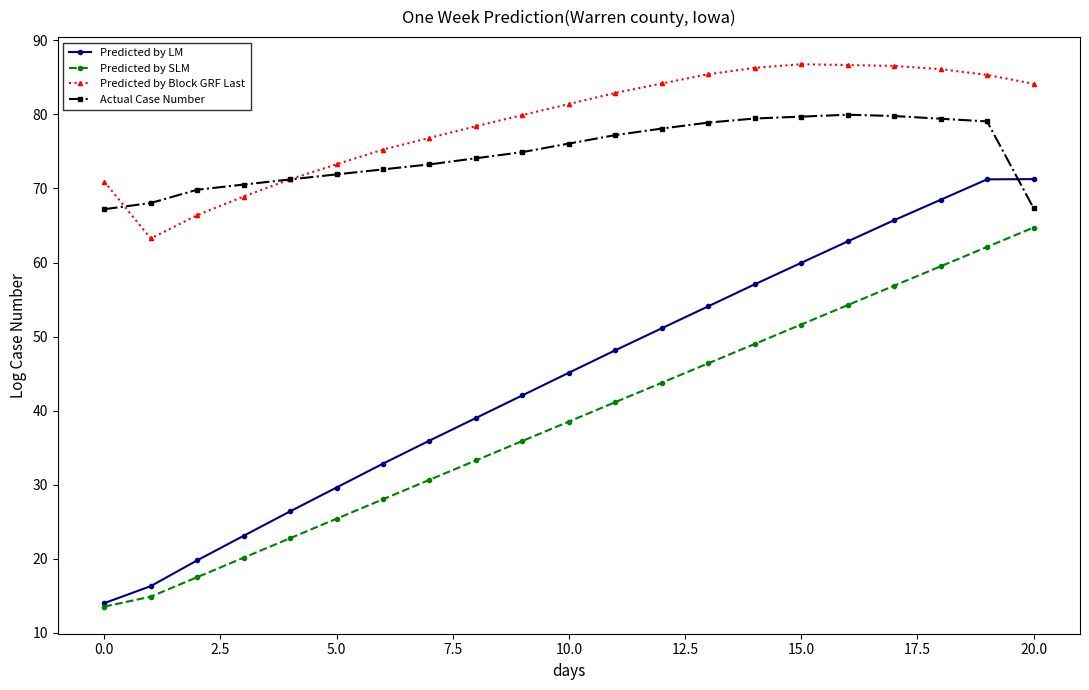

At how many categories does at least one series exceed 50?

21